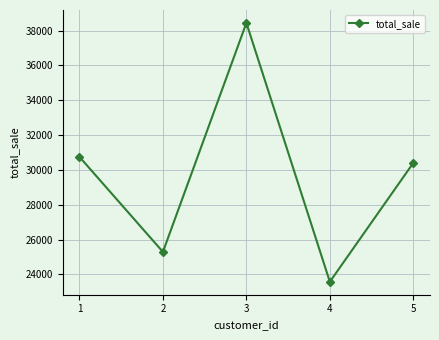

What is the difference between the second highest and second lowest values?

5455